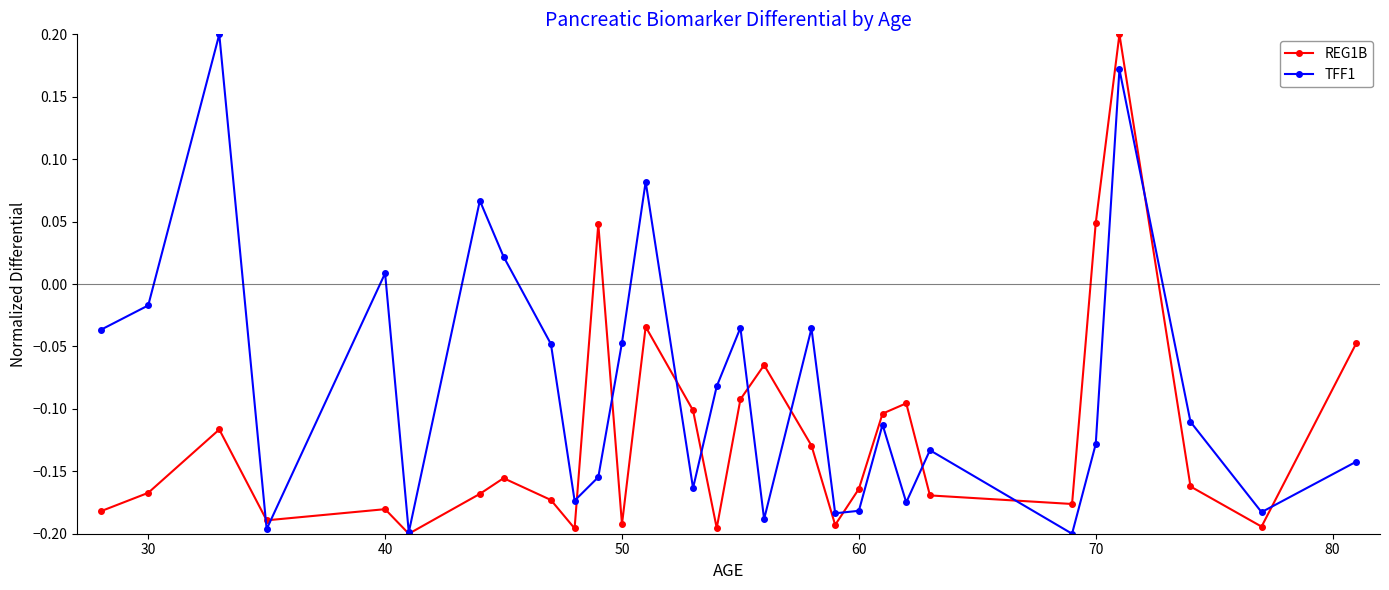

Rank the series by their average value, from lowest to highest.

REG1B, TFF1